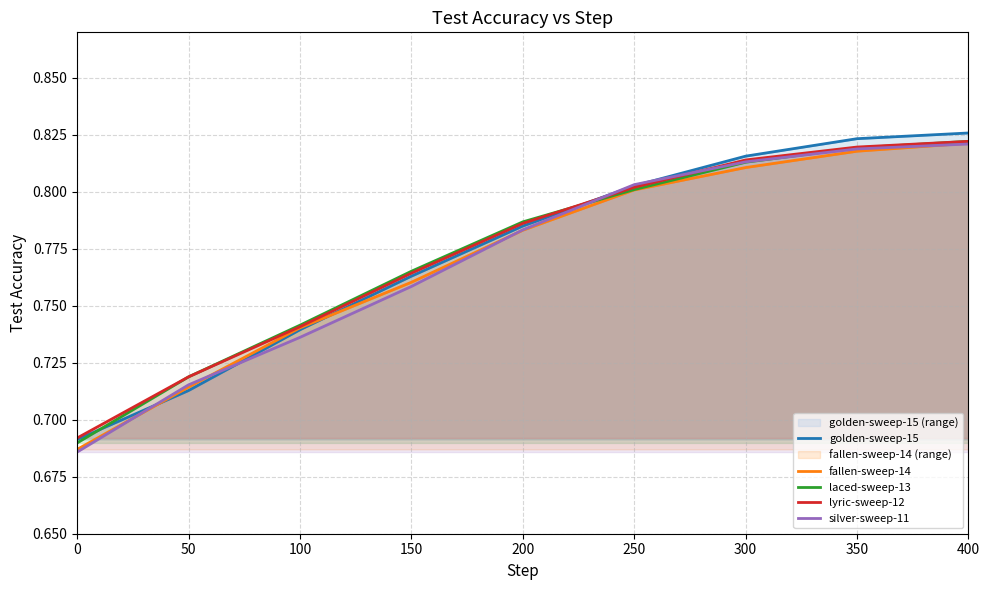

Reading left to right, what are all the values shown in this chart?

golden-sweep-15: 0=0.7	50=0.7	100=0.7	150=0.8	200=0.8	250=0.8	300=0.8	350=0.8	400=0.8
fallen-sweep-14: 0=0.7	50=0.7	100=0.7	150=0.8	200=0.8	250=0.8	300=0.8	350=0.8	400=0.8
laced-sweep-13: 0=0.7	50=0.7	100=0.7	150=0.8	200=0.8	250=0.8	300=0.8	350=0.8	400=0.8
lyric-sweep-12: 0=0.7	50=0.7	100=0.7	150=0.8	200=0.8	250=0.8	300=0.8	350=0.8	400=0.8
silver-sweep-11: 0=0.7	50=0.7	100=0.7	150=0.8	200=0.8	250=0.8	300=0.8	350=0.8	400=0.8